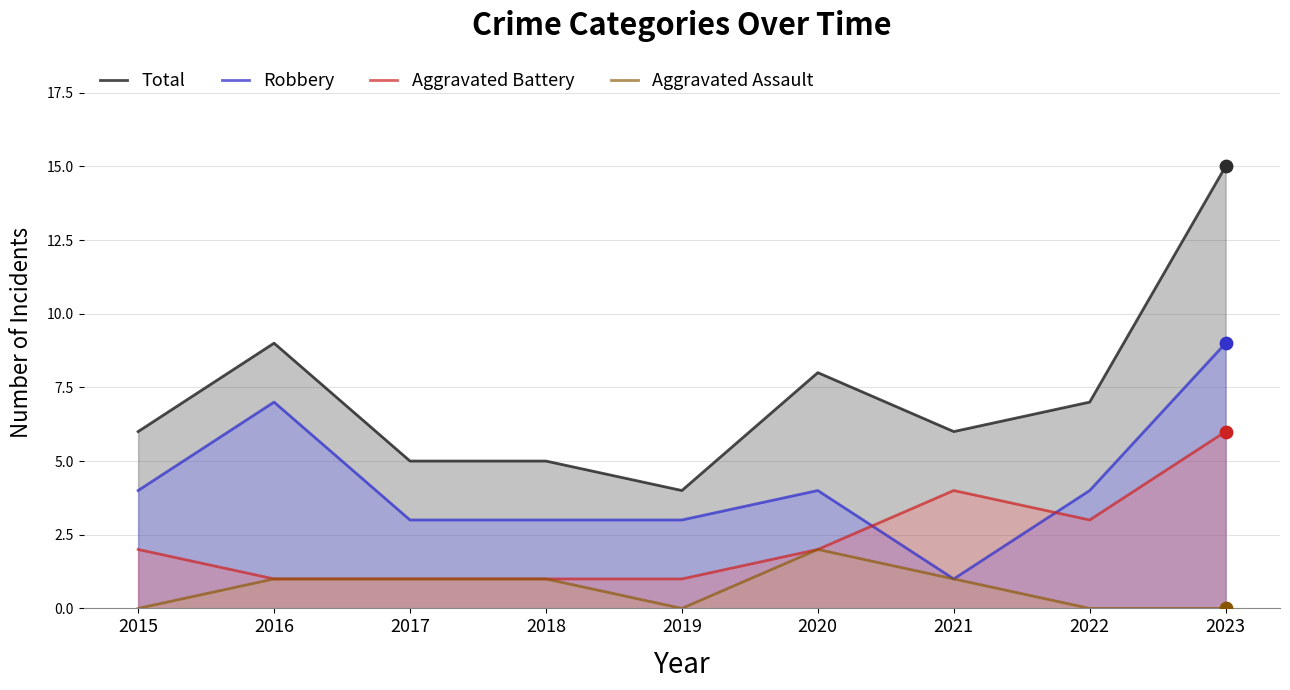

Is the value of Aggravated Assault at 2015 greater than the value of Robbery at 2021?

No